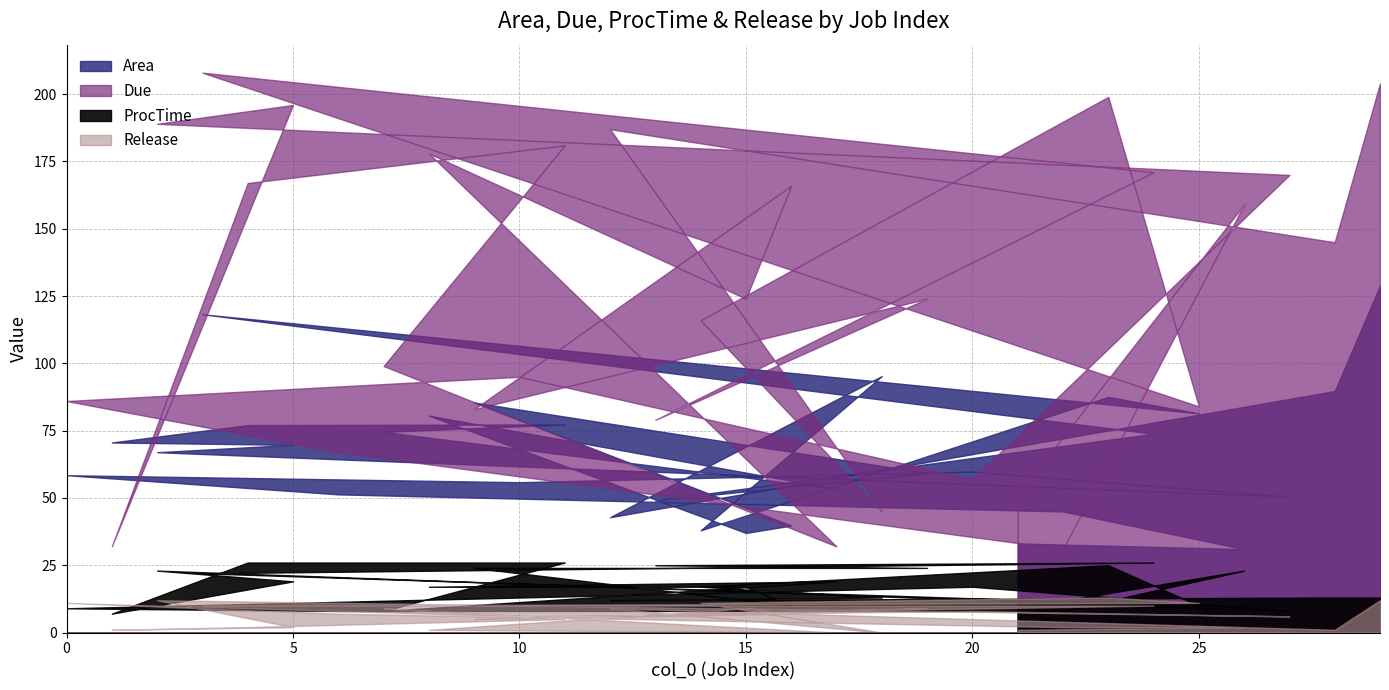

Is it true that ProcTime equals 40.8 at 13?

False